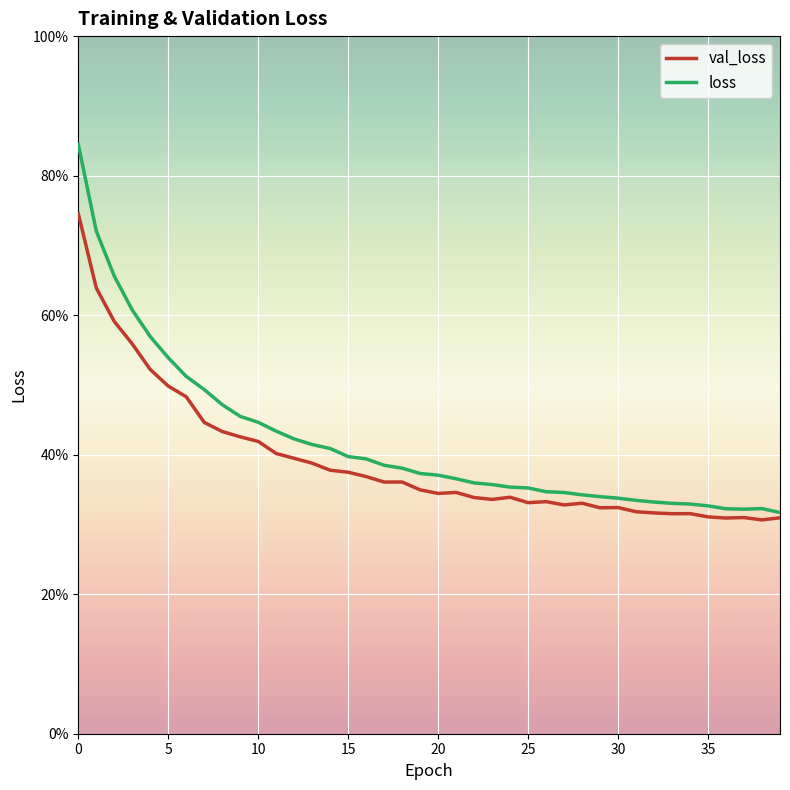

Is this an area chart (filled region under the line)?

No